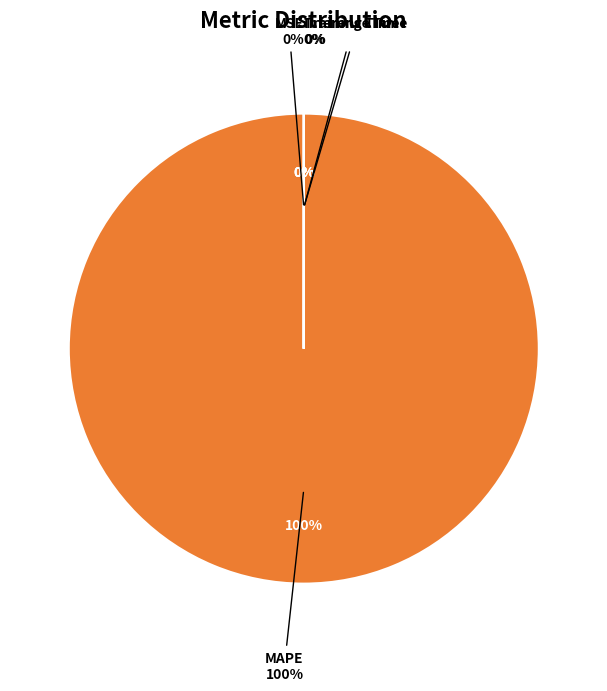

What is the majority slice?

MAPE